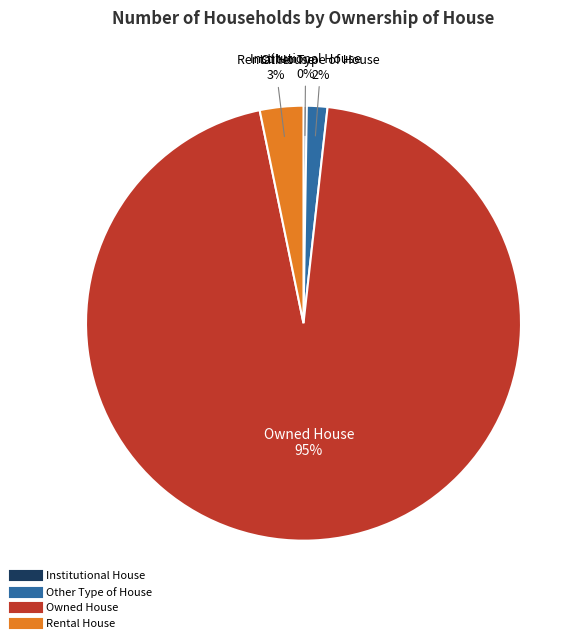

Which category has the biggest portion of the pie?

Owned House